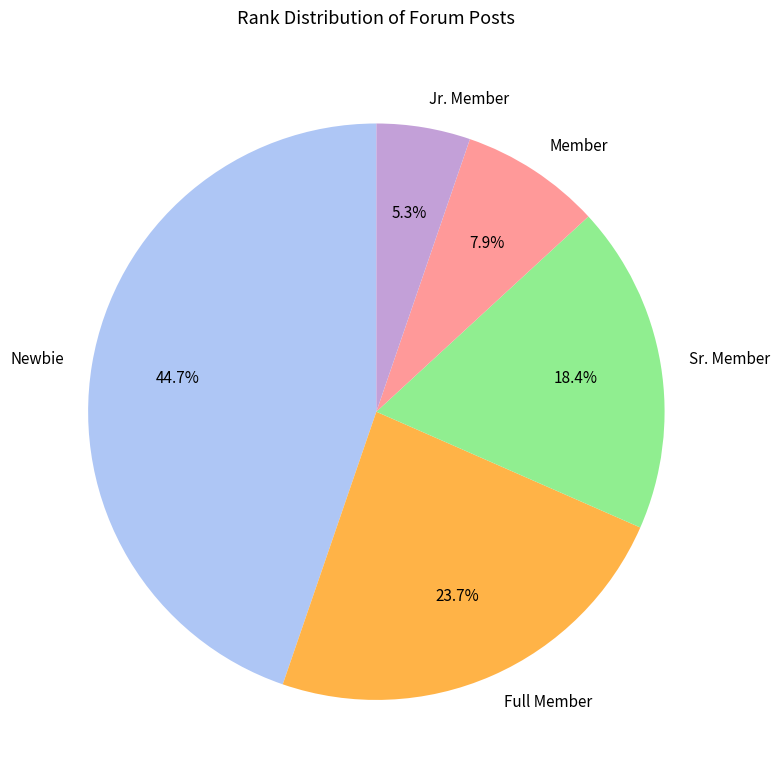

Is the sum of Member and Newbie greater than half?

Yes